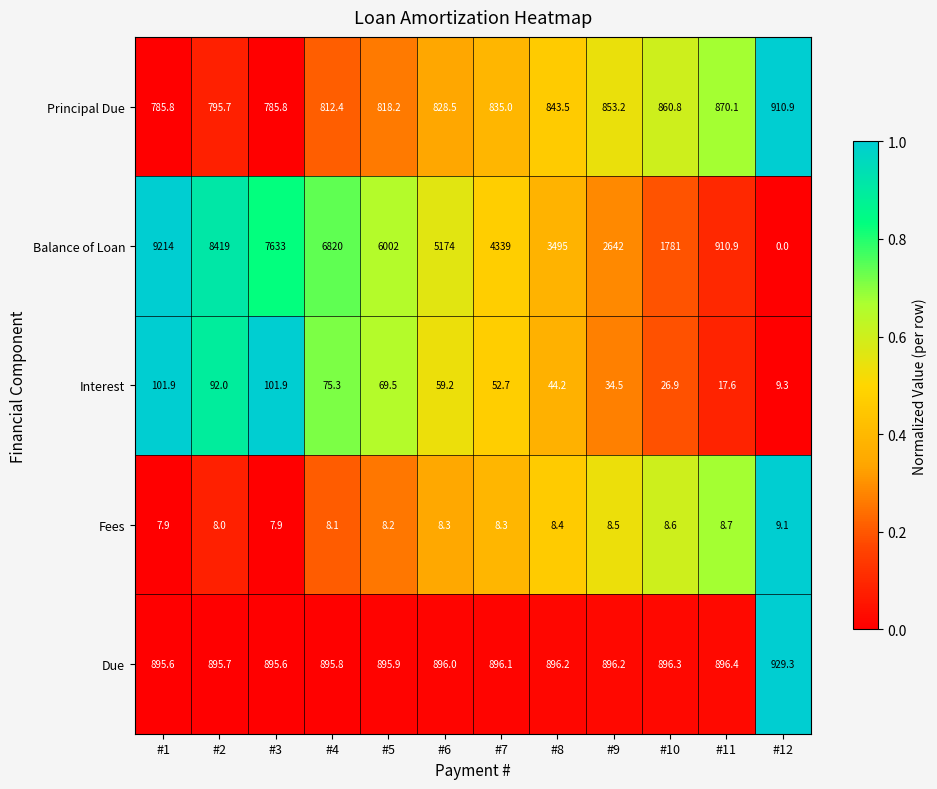

What is the spread (max minus min) of values at #9?

2633.5